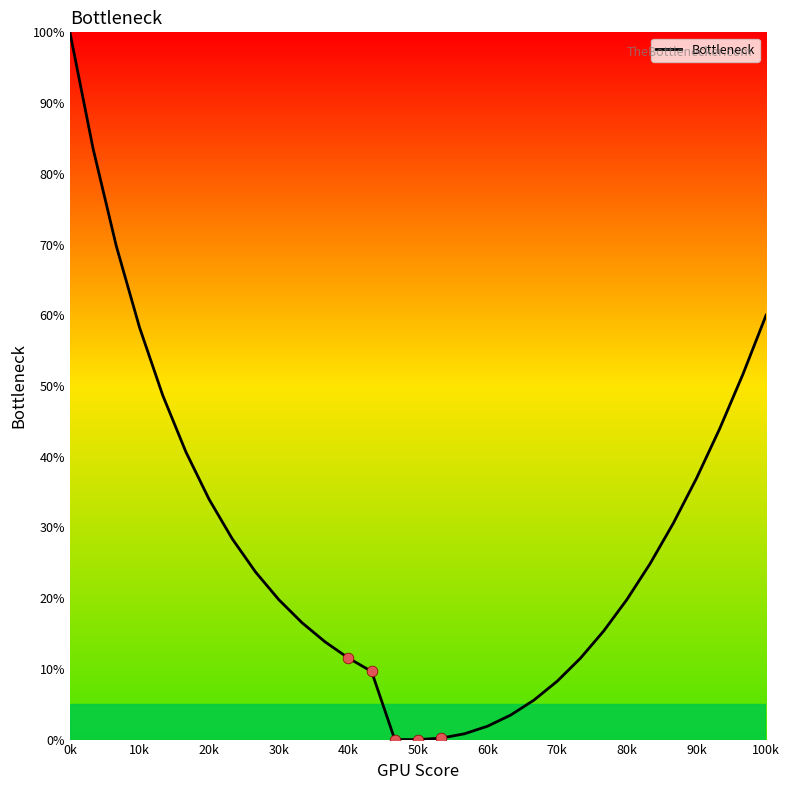

What is the greatest value displayed?

100.0